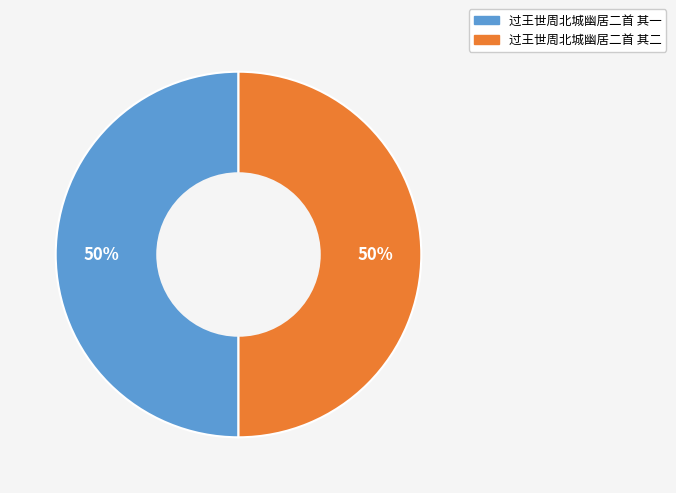

How many slices are in this pie chart?

2